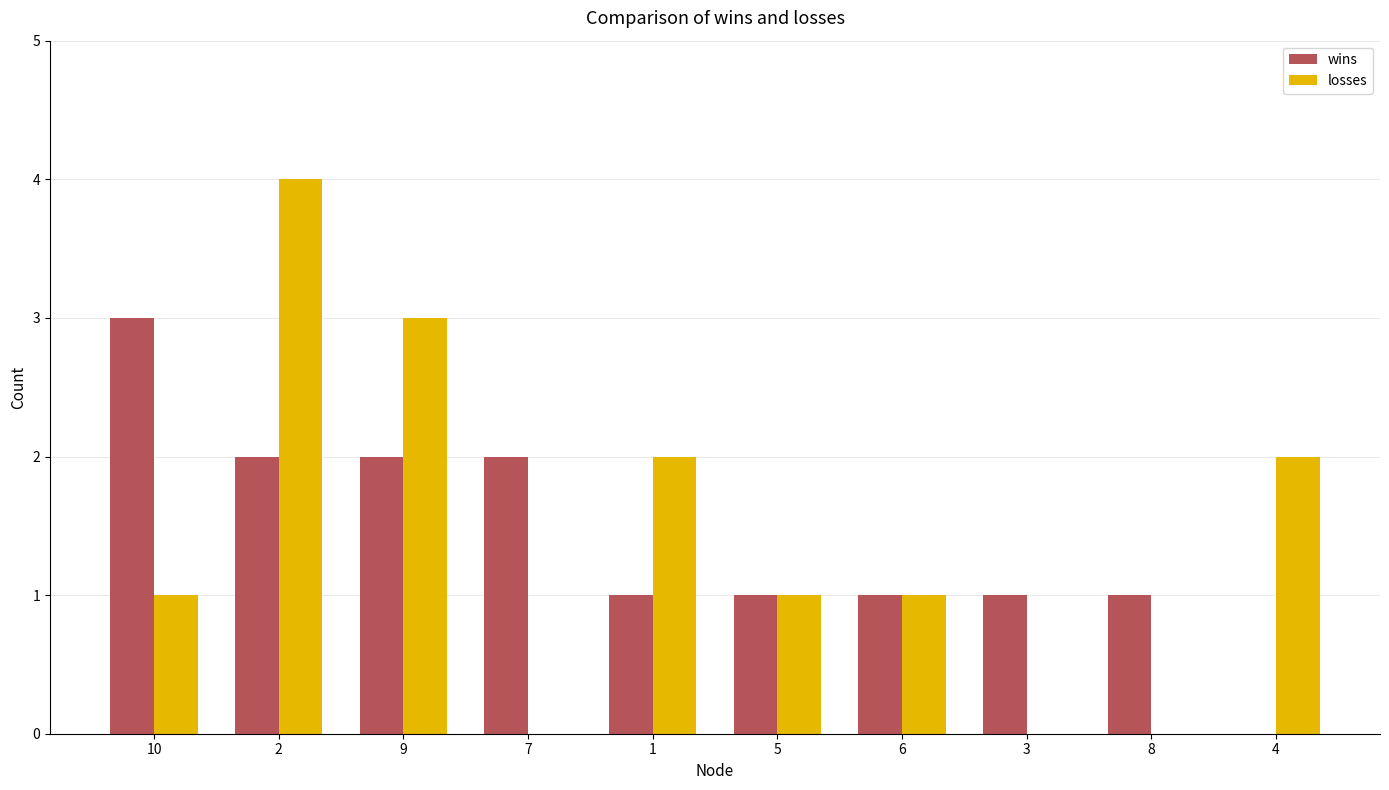

Reading right to left, transcribe all the data shown in this chart.

wins: 0	1	1	1	1	1	2	2	2	3
losses: 2	0	0	1	1	2	0	3	4	1